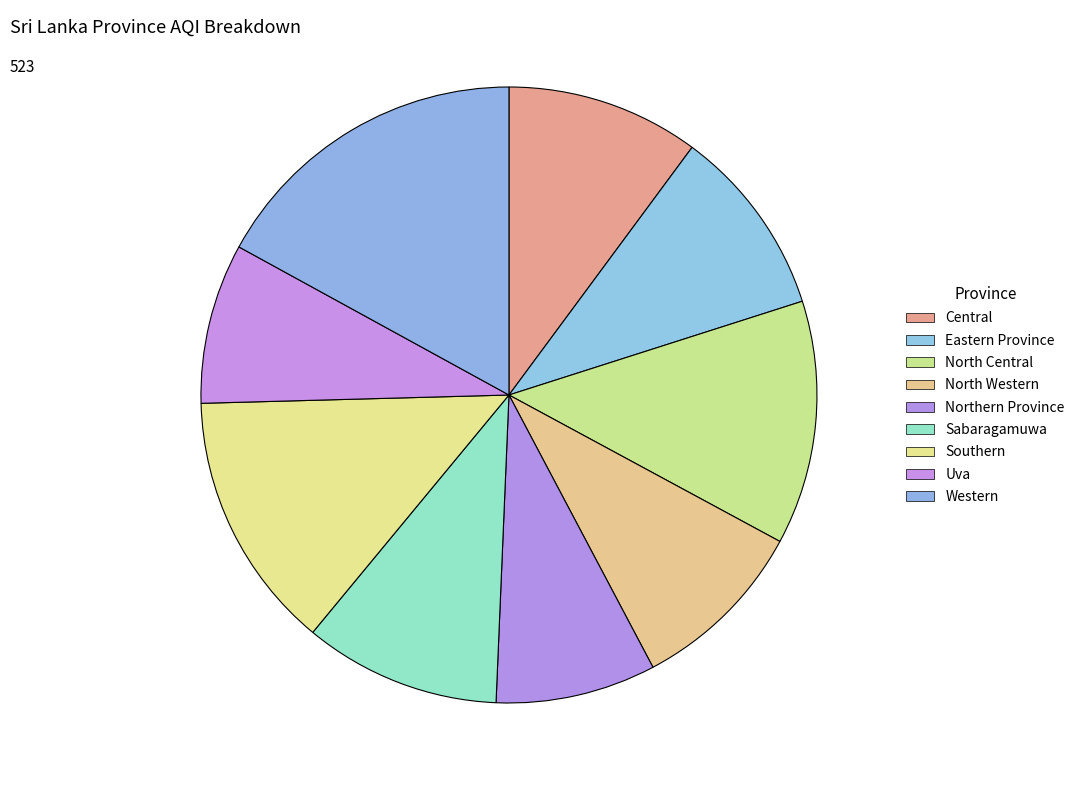

True or false: North Central accounts for 13% of the total.

True